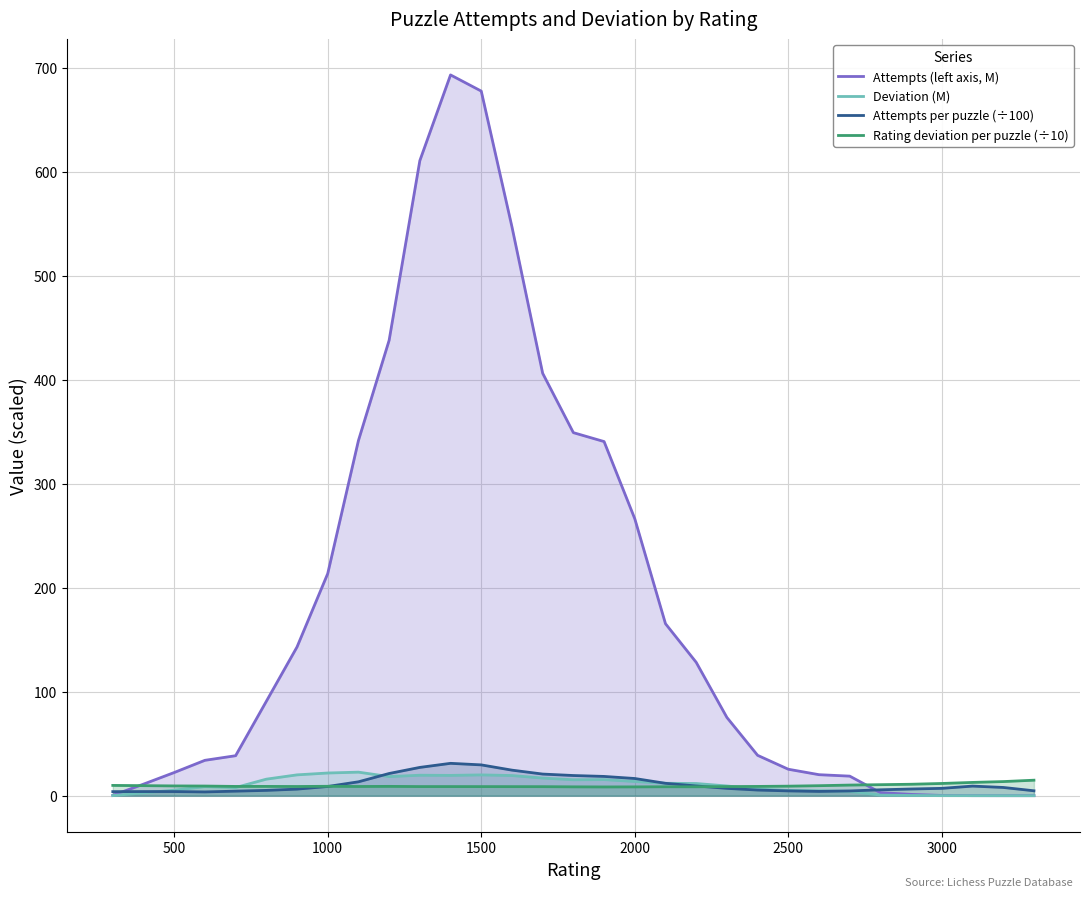

Which series has the widest spread of values?

Attempts (left axis, M)